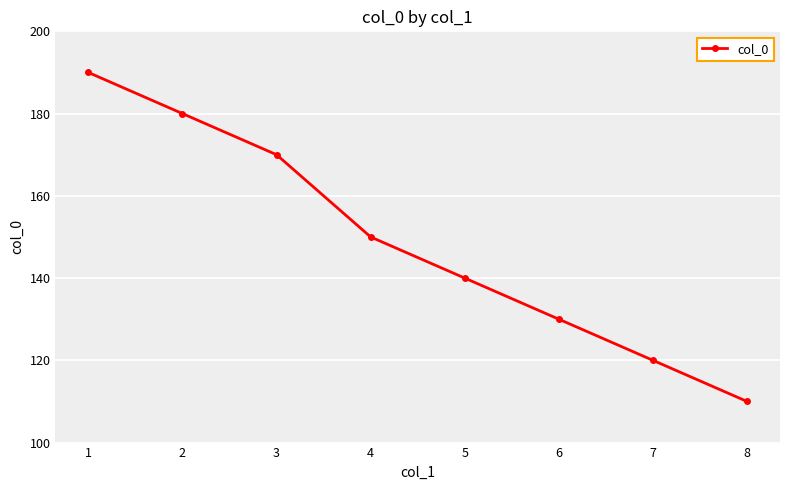

What is the value of the 7th point from the left?

120